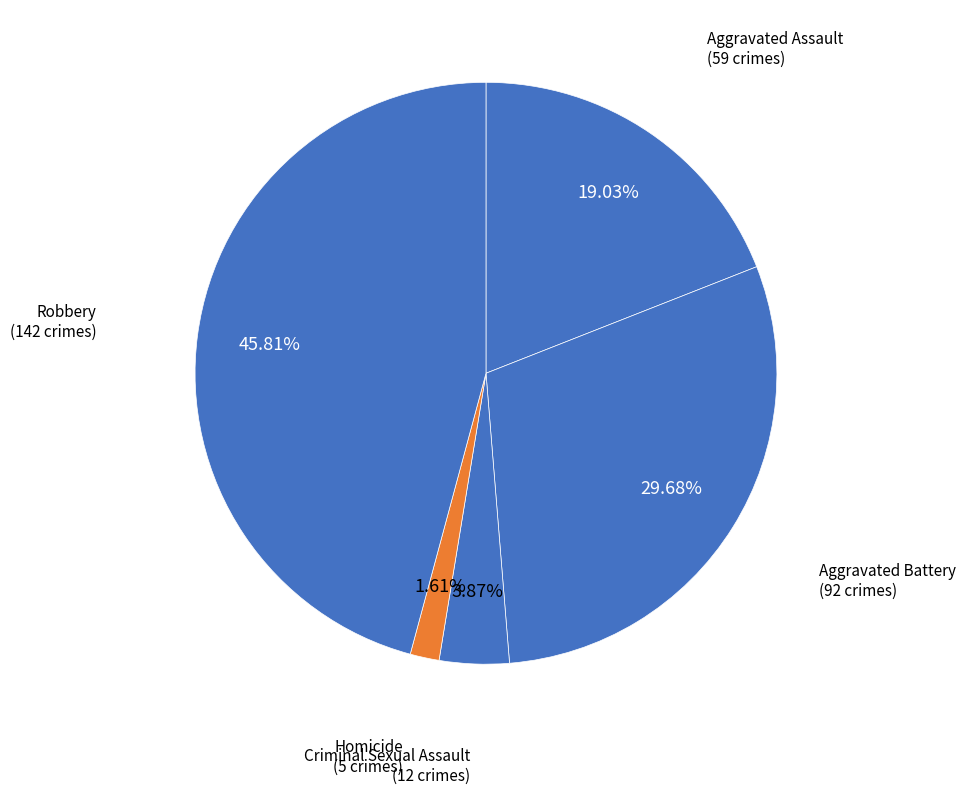

Is there any slice that represents more than half of the pie?

No